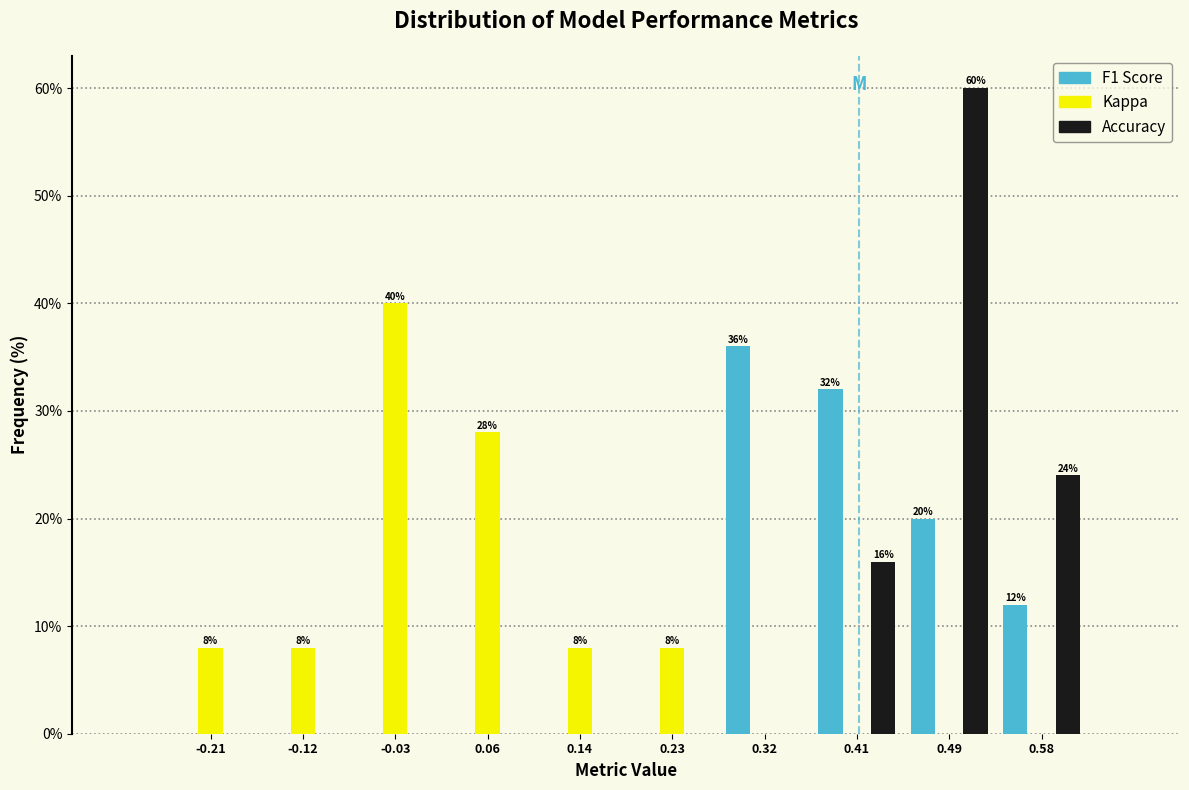

In the Kappa series, which range on the x-axis has the tallest bar?

-0.07 to 0.01